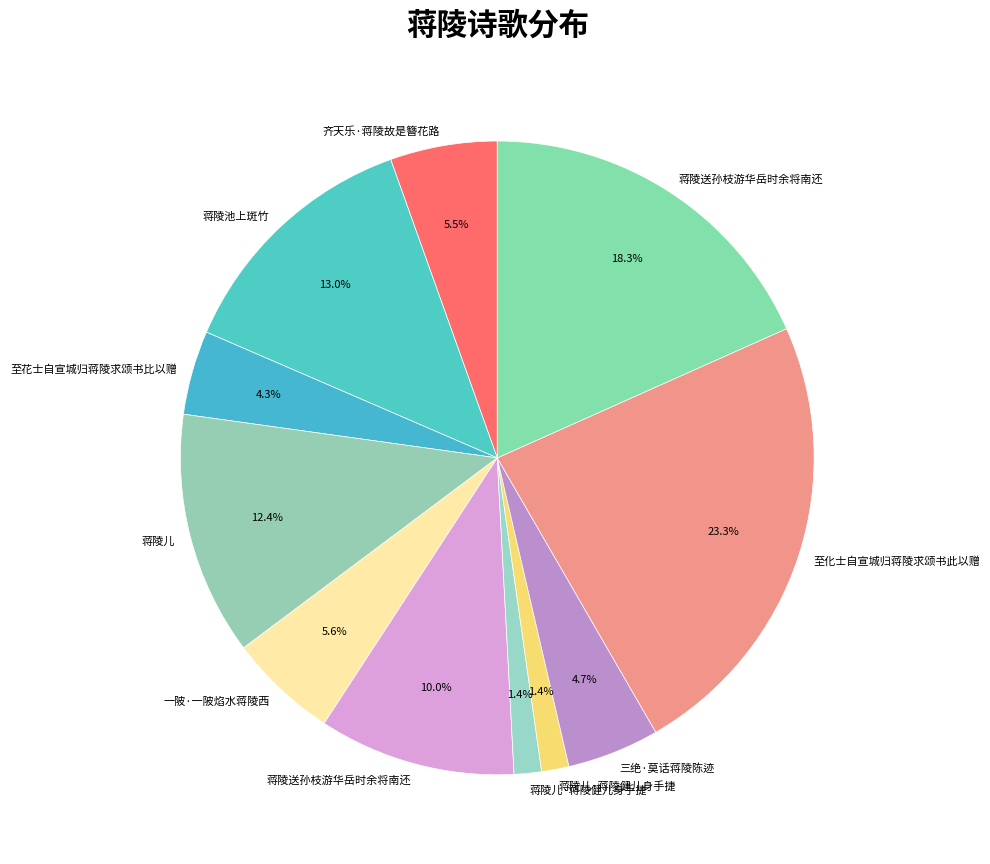

How many segments does this pie chart have?

11